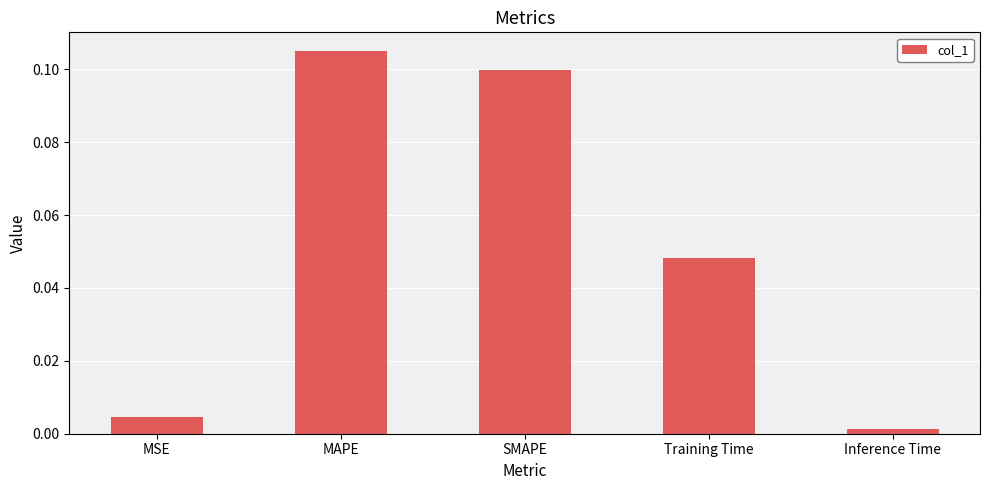

What is the label of the 1st bar from the right?

Inference Time